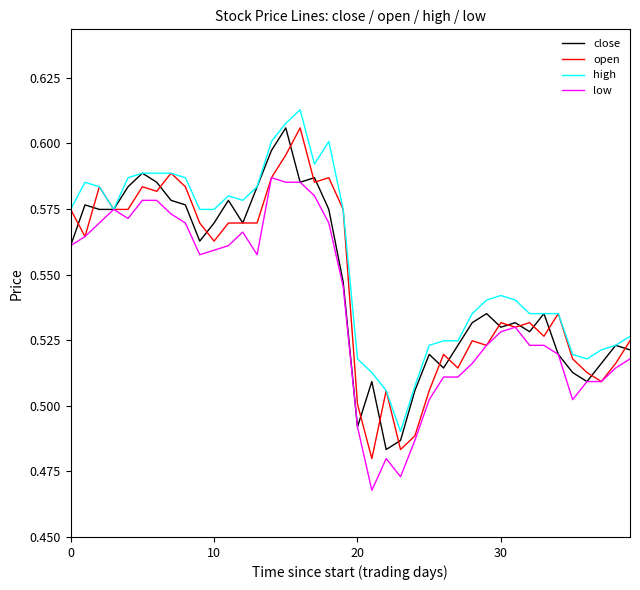

Which series has the largest total across all categories?

high